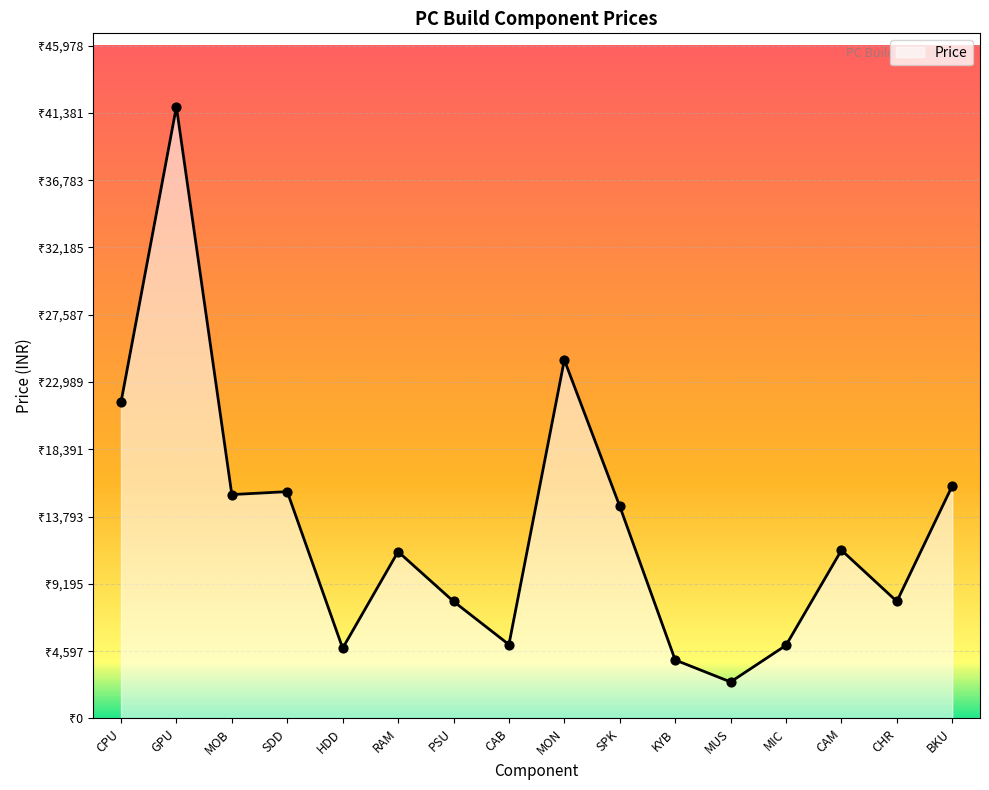

What is the change in value from MOB to KYB?

-11304